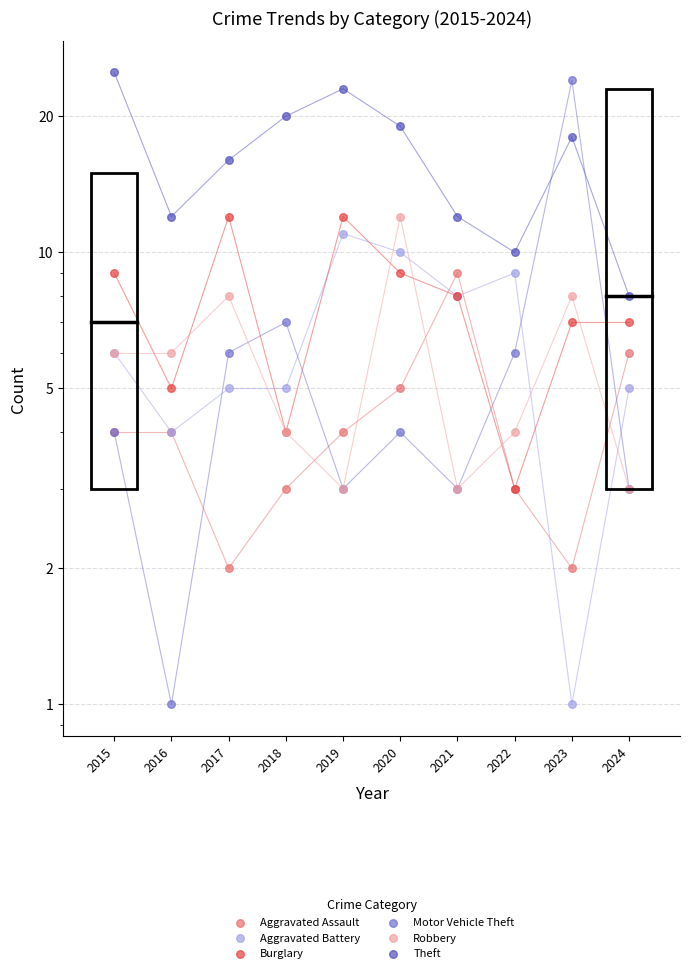

Which series has the largest total across all categories?

Theft